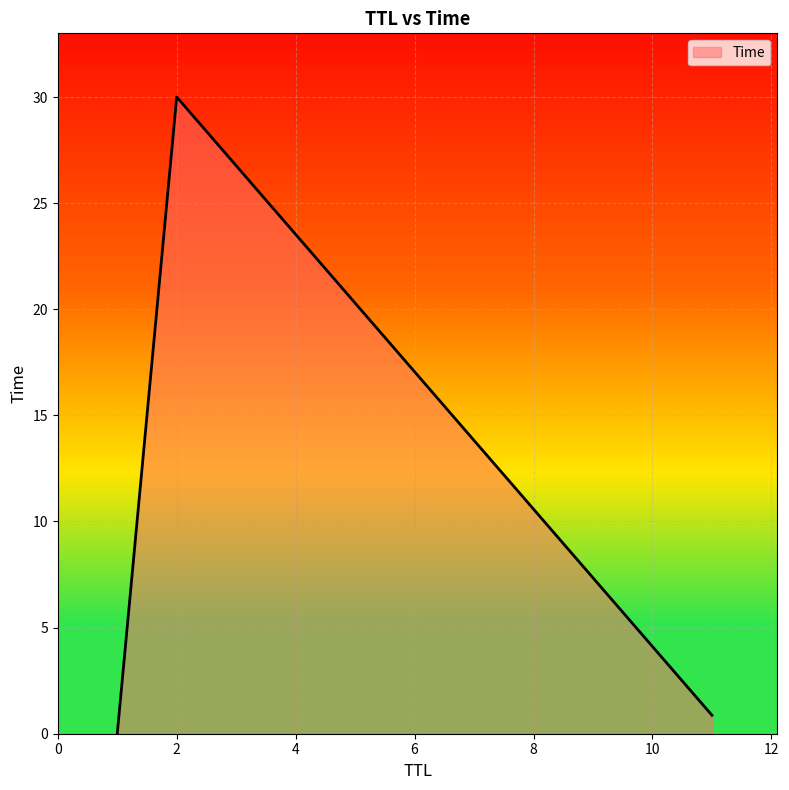

What is the greatest value displayed?

30.0